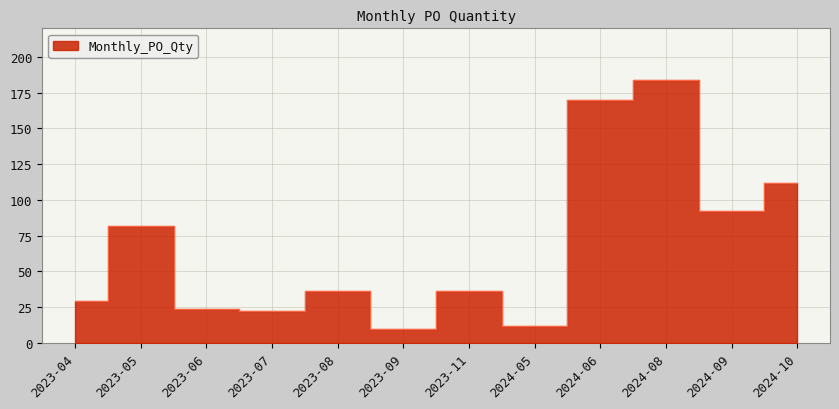

What is the greatest value displayed?

184